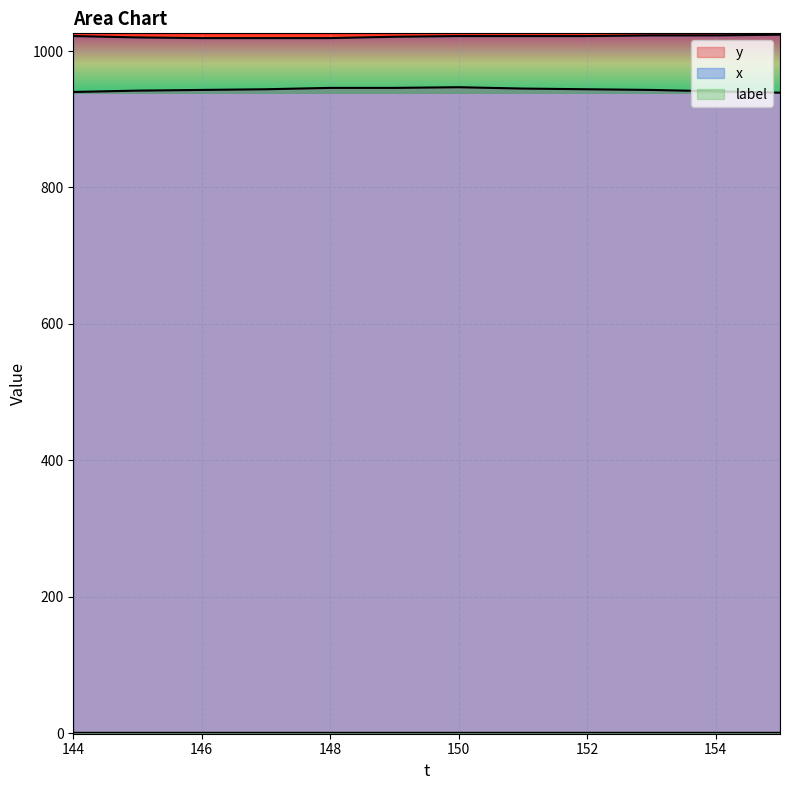

How many categories are shown in the chart?

12